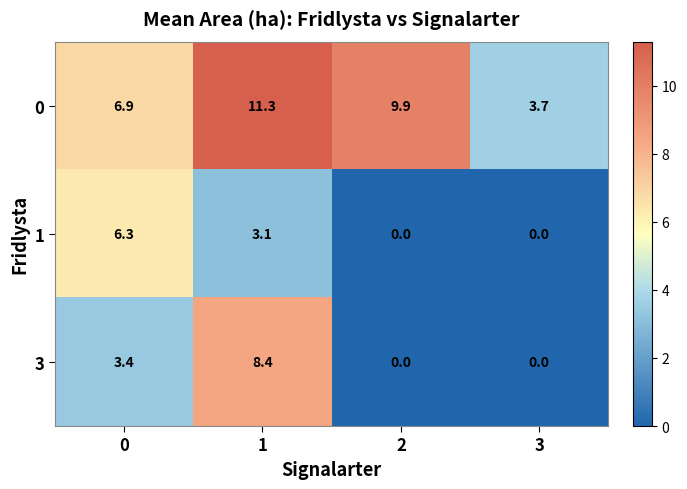

Reading right to left, list all the values displayed in this chart.

0: 3=3.7	2=9.9	1=11.3	0=6.9
1: 3=0.0	2=0.0	1=3.1	0=6.3
3: 3=0.0	2=0.0	1=8.4	0=3.4